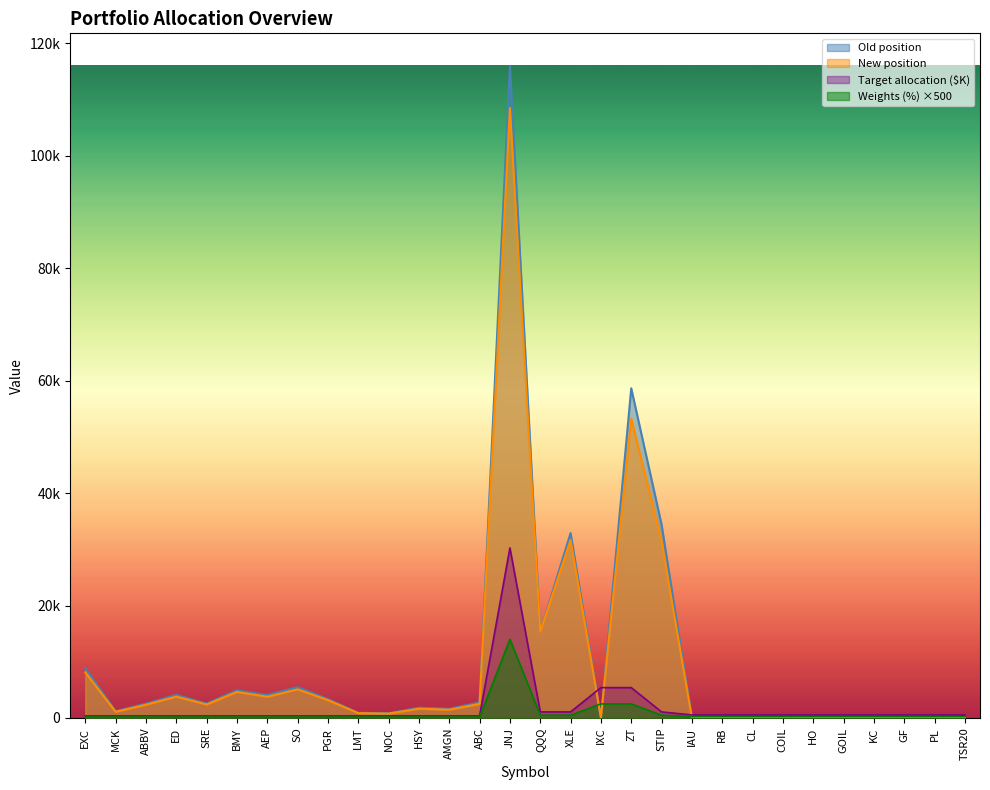

Where is the first local maximum for Weights (%)?

JNJ